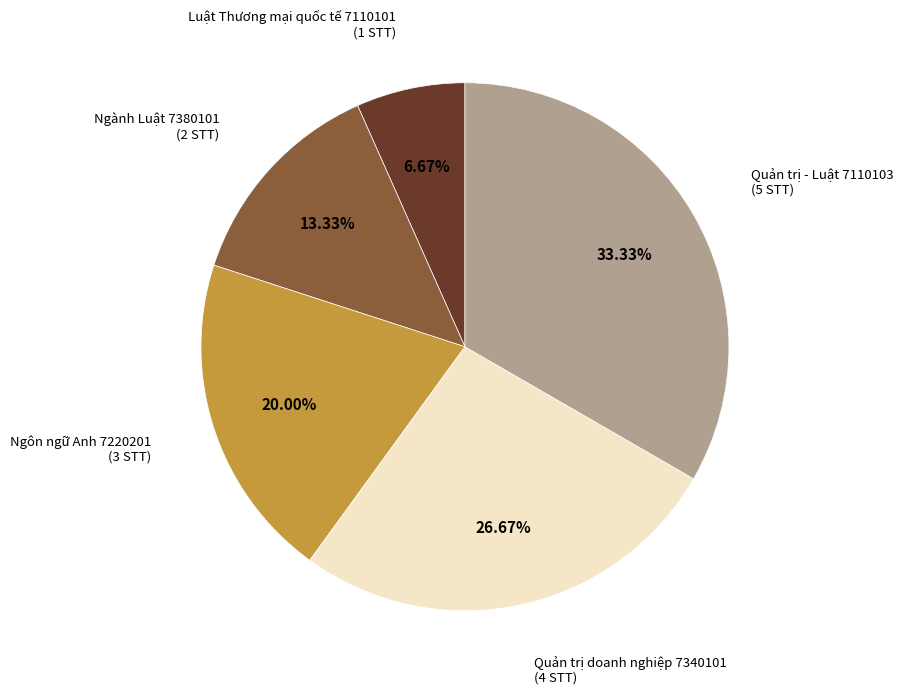

What is the ratio of the value at Ngôn ngữ Anh 7220201 to the value at Ngành Luật 7380101?

1.5